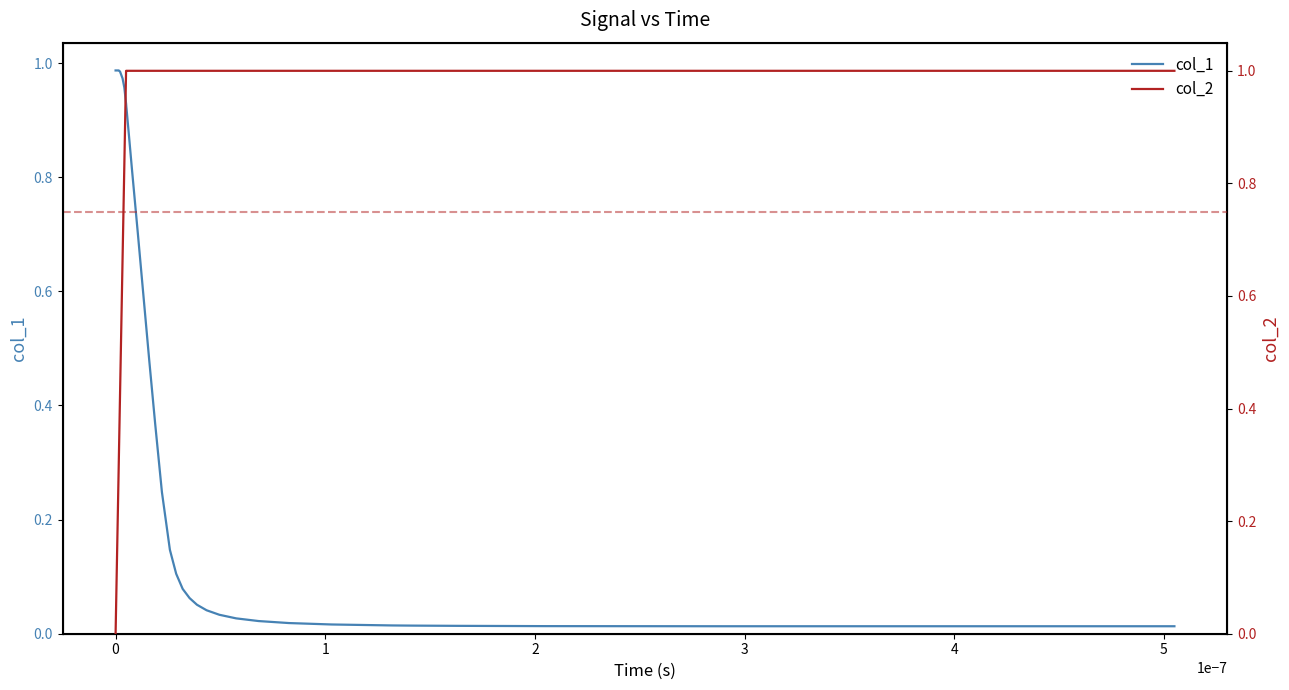

How many times do col_2 and col_1 cross each other?

1